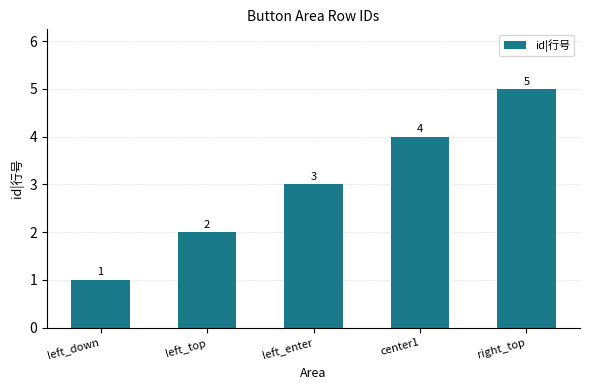

What is the change in value from left_down to center1?

+3